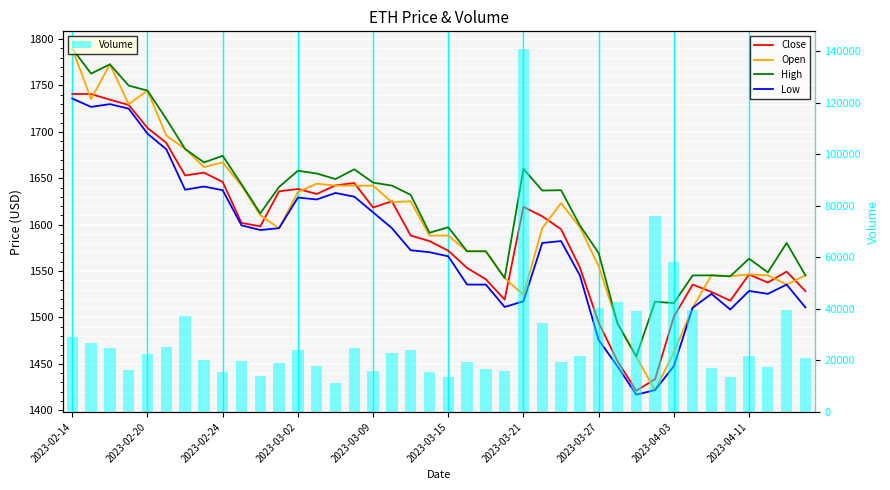

What are all the series names shown in the legend?

Close, Open, High, Low, Volume